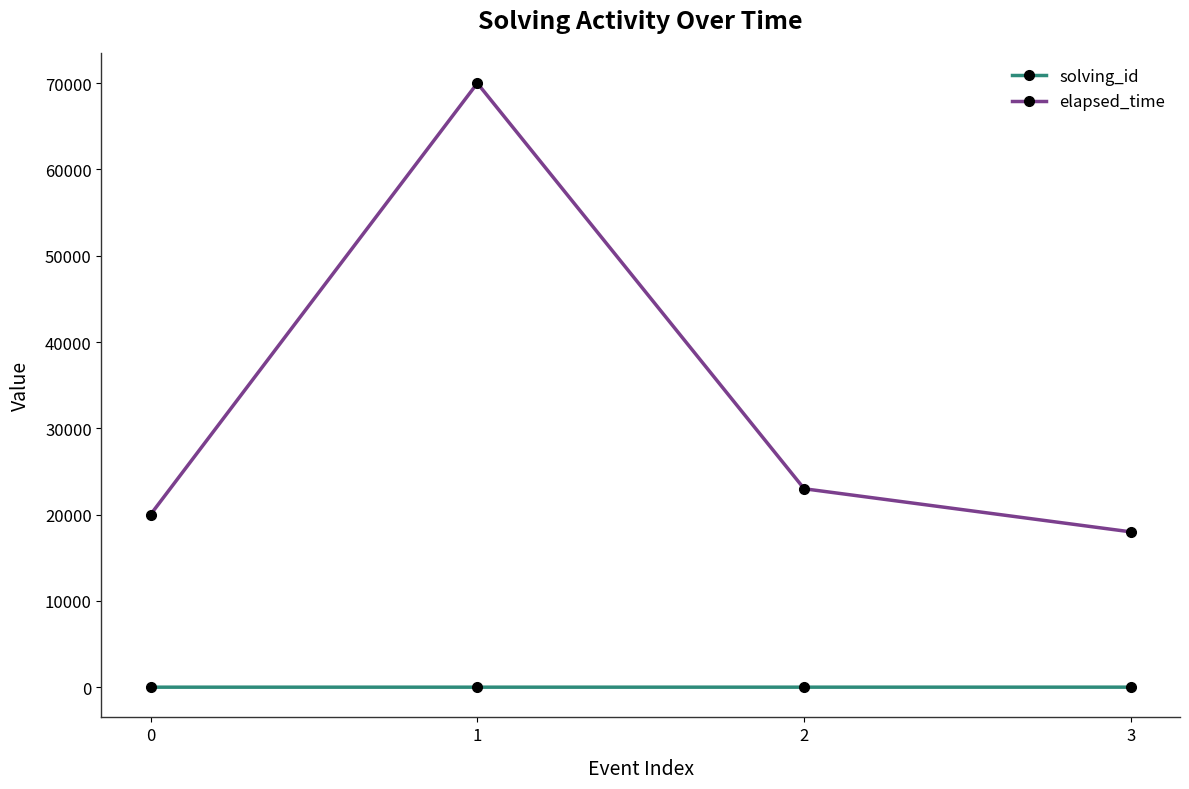

Which series changed the most between 0 and 1?

elapsed_time